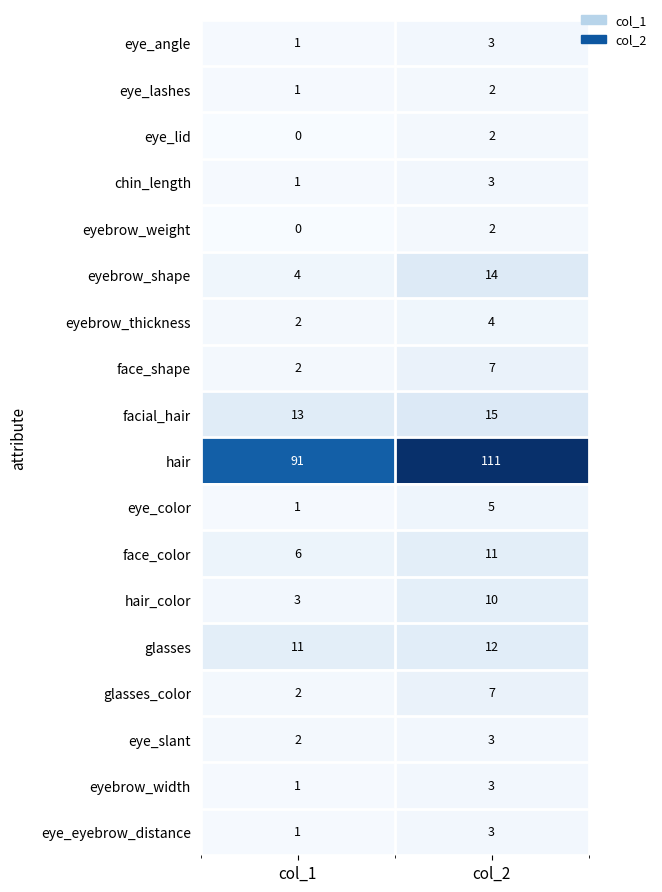

What is the spread (max minus min) of values at col_1?

91